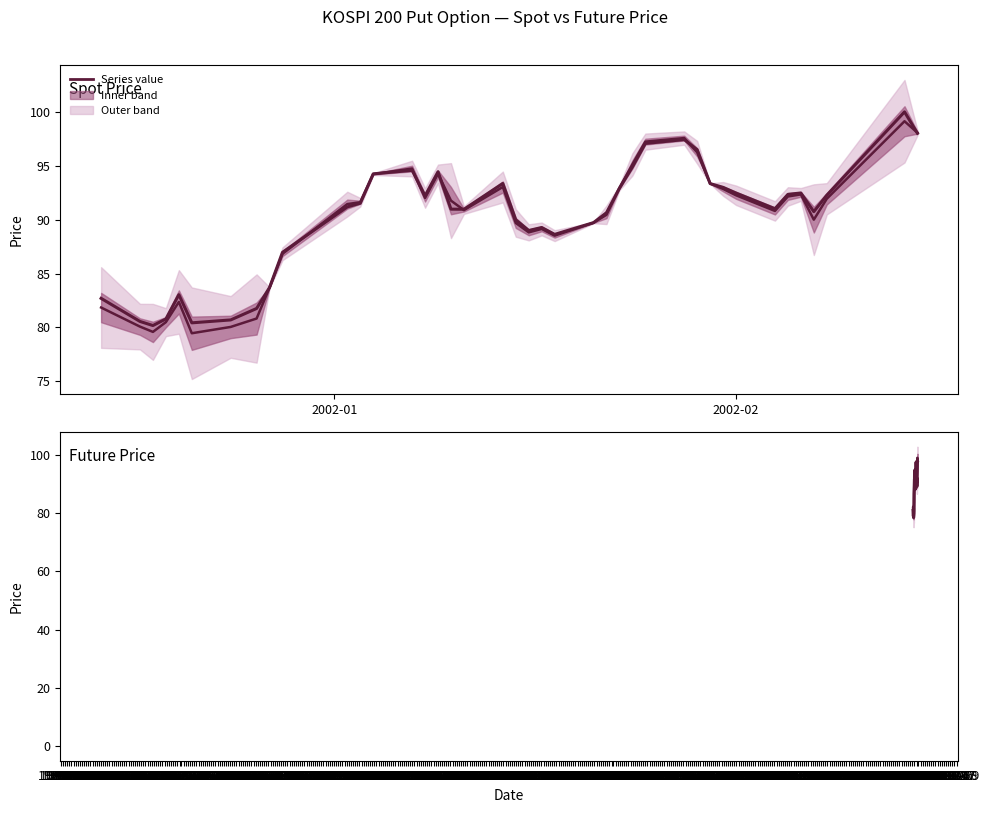

What is the difference between the maximum and minimum values in the median (mid) series?

19.7